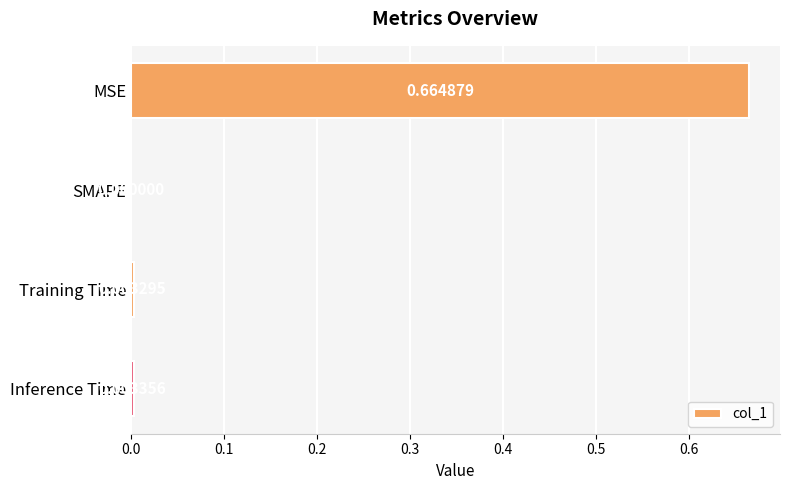

Which has a higher value, Inference Time or MSE?

MSE